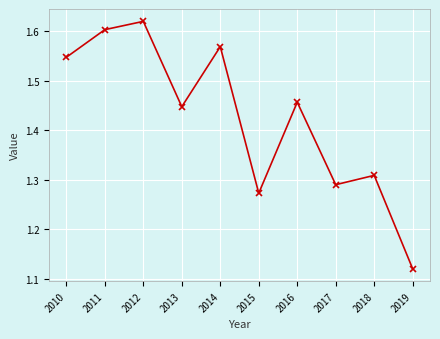

Count the values in the range 1 to 2.

10